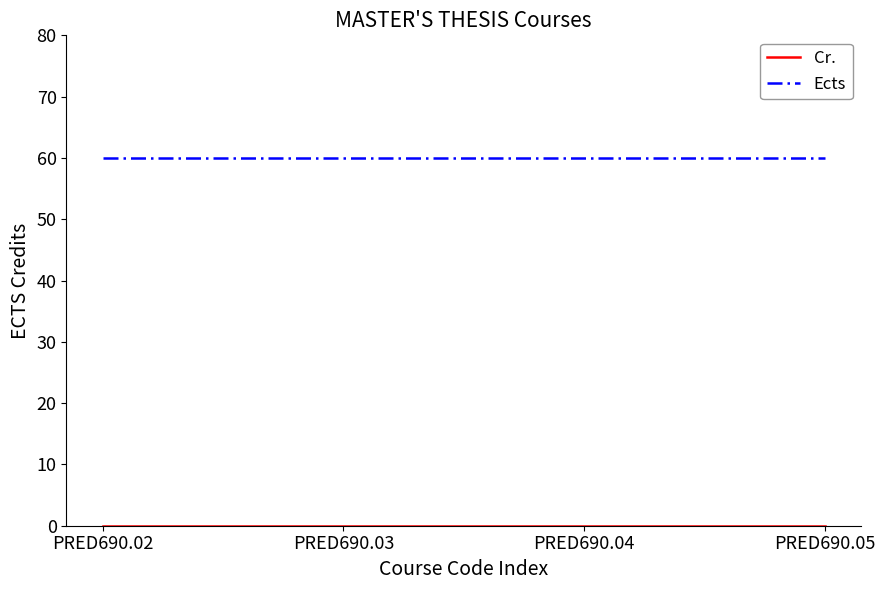

Count the number of categories in the chart.

4